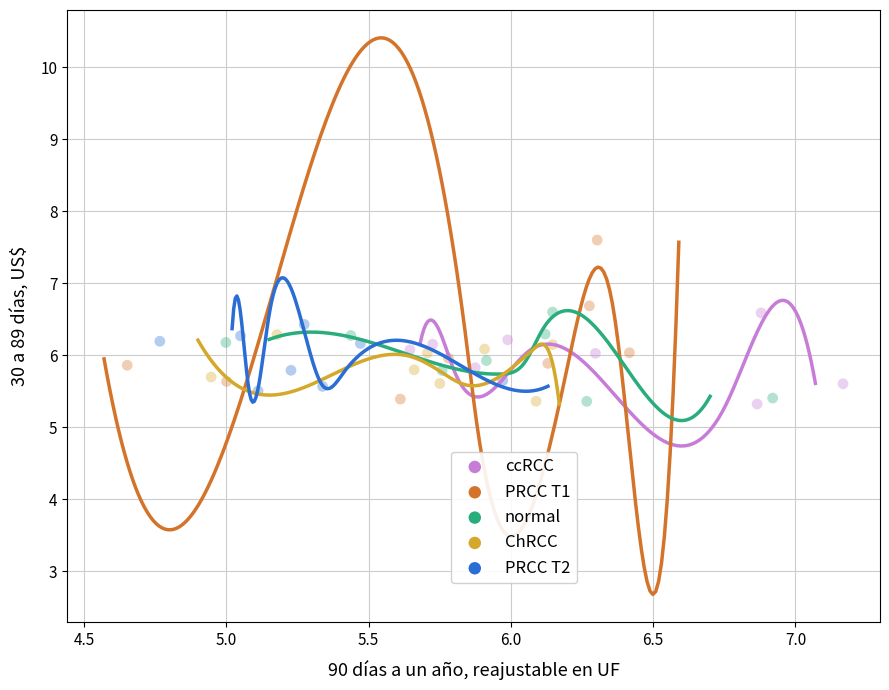

Which series reaches the maximum Y coordinate?

PRCC T1